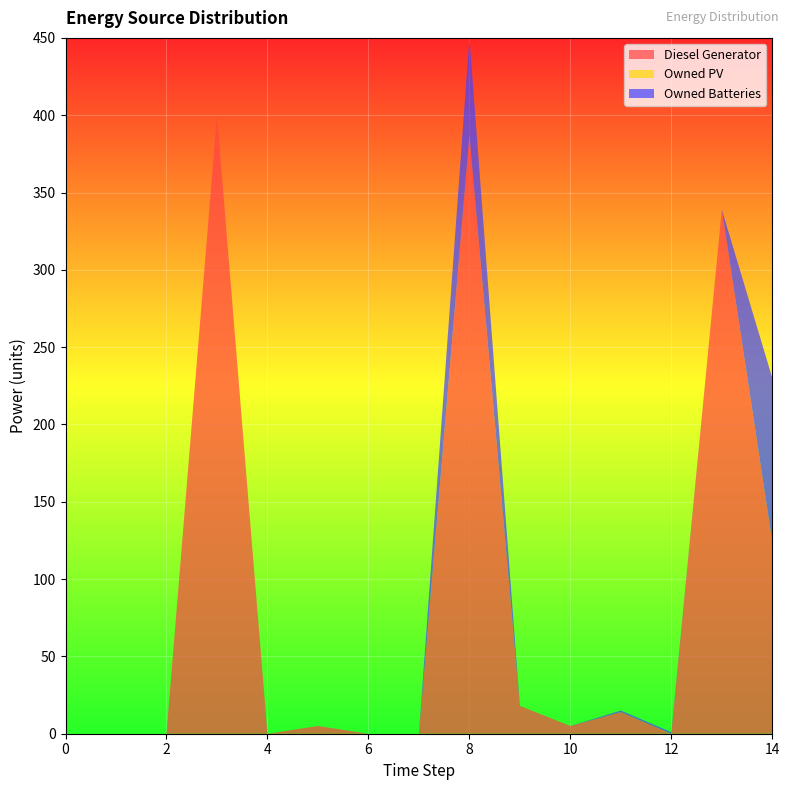

Reading left to right, transcribe all the data shown in this chart.

Diesel Generator: 0=0.0	1=0.0	2=0.0	3=400.0	4=0.0	5=5.0	6=0.0	7=0.0	8=387.0	9=18.0	10=5.0	11=14.0	12=0.0	13=339.0	14=124.0
Owned PV: 0=0.0	1=0.0	2=0.0	3=0.0	4=0.0	5=0.0	6=0.0	7=0.0	8=0.0	9=0.0	10=0.0	11=0.0	12=0.0	13=0.0	14=0.0
Owned Batteries: 0=0.0	1=0.0	2=0.0	3=0.0	4=0.0	5=0.0	6=0.0	7=0.0	8=63.0	9=0.0	10=0.0	11=1.0	12=1.0	13=0.0	14=106.0